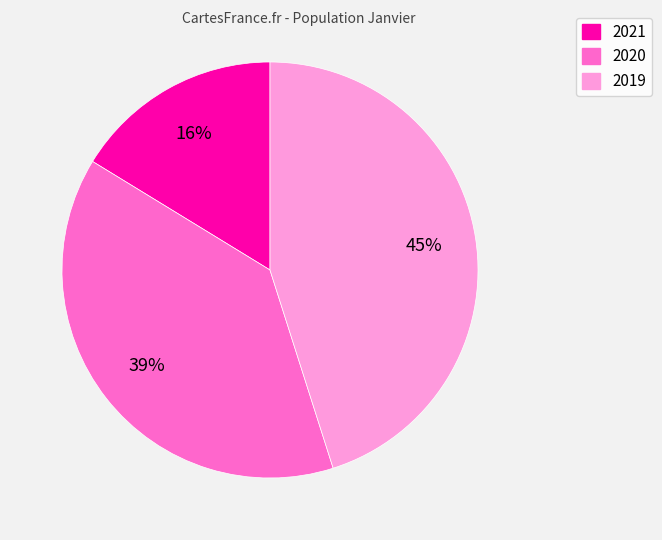

Rank the categories by value from highest to lowest.

2019, 2020, 2021